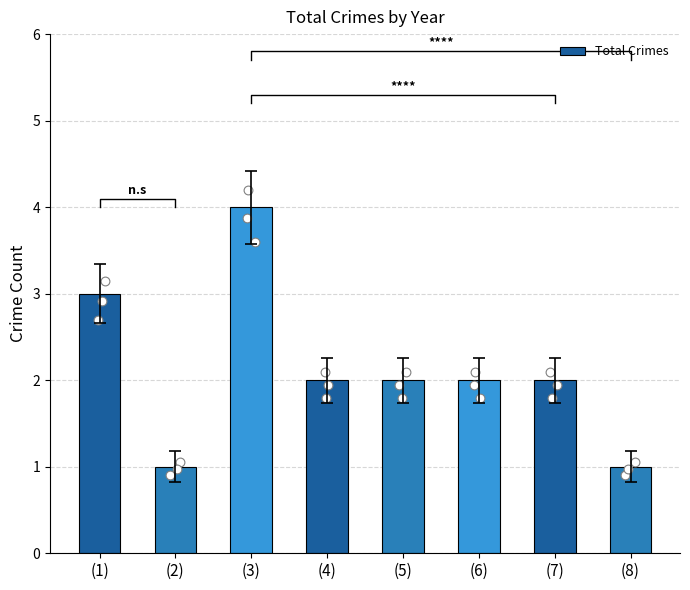

What is the ratio of the value at (2) to the value at (7)?

0.5